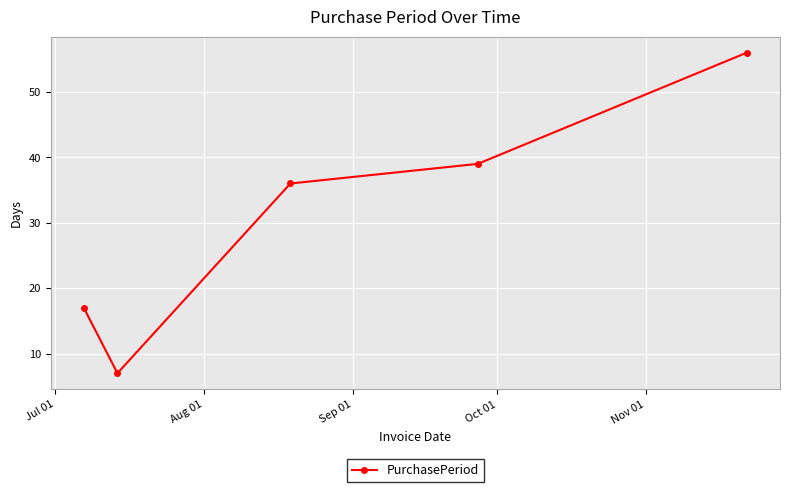

What is the difference between the second highest and second lowest values?

22